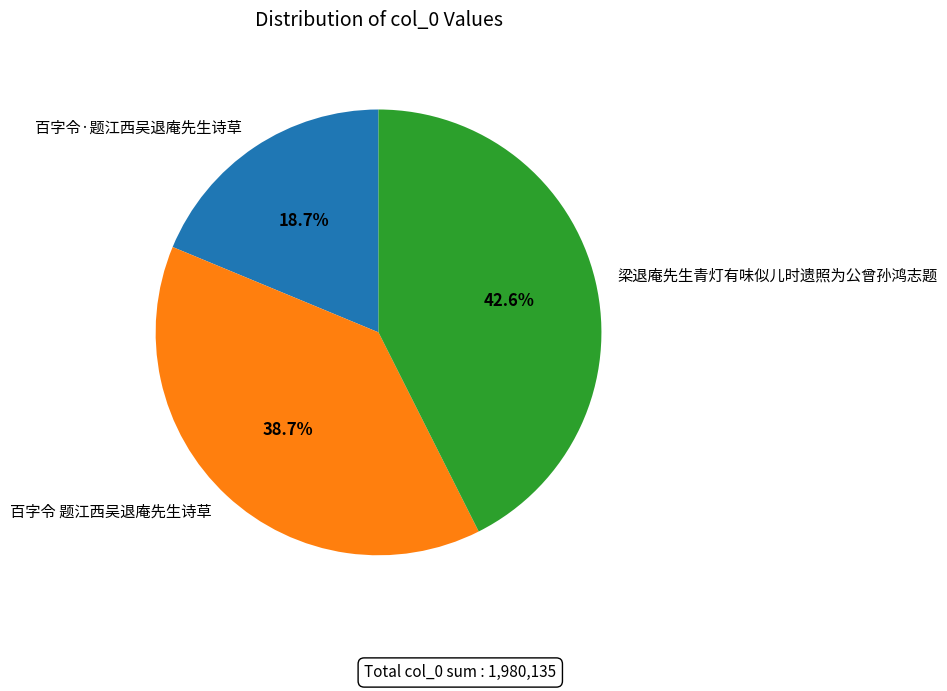

How much of the chart is everything except 梁退庵先生青灯有味似儿时遗照为公曾孙鸿志题?

57.4%